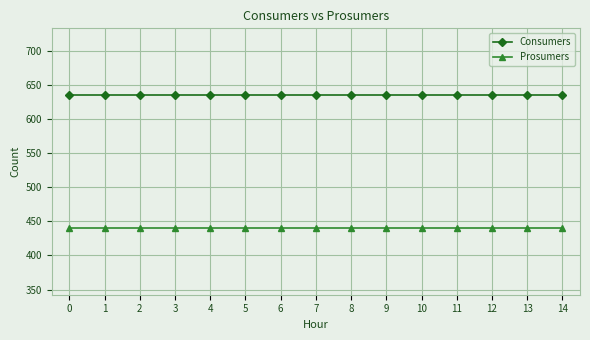

What is the average value of the Consumers series?

635